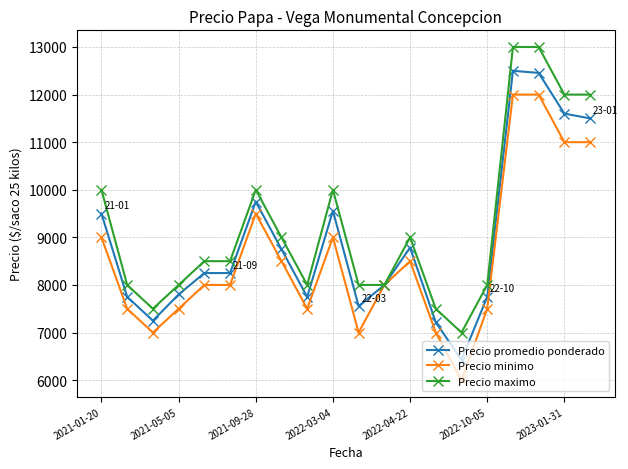

What is the lowest value of the Precio maximo series?

7000